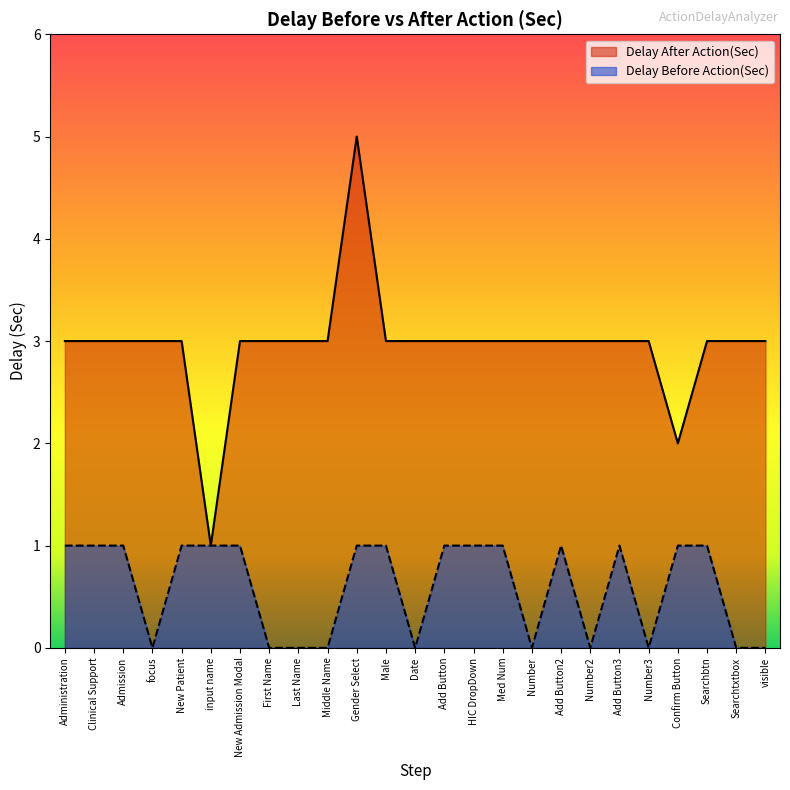

How many Delay Before Action(Sec) values are between 0 and 1?

25